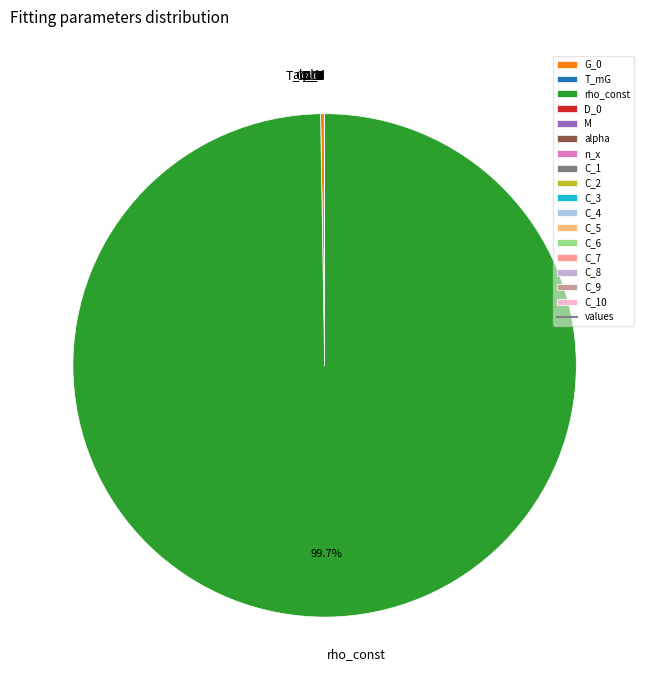

What is the largest slice in the pie chart?

rho_const